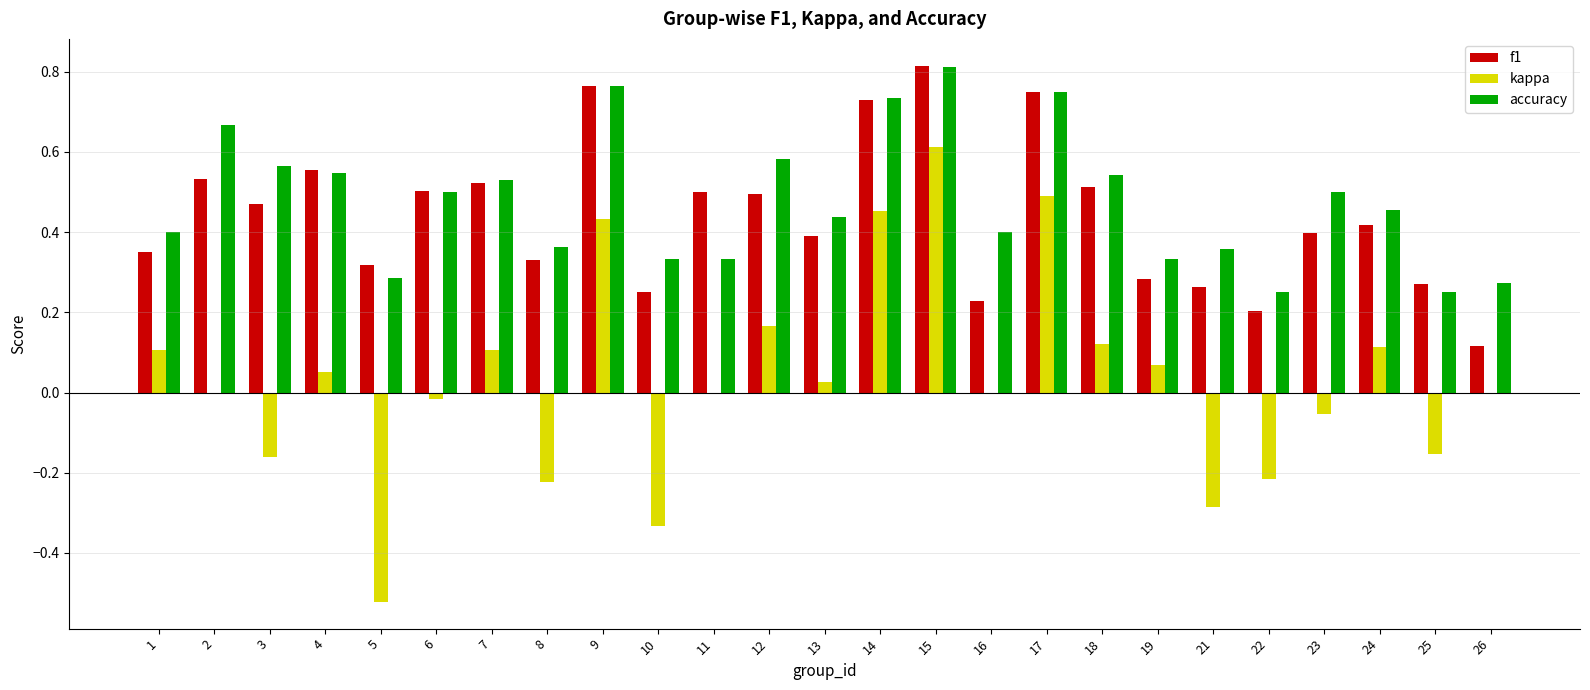

True or false: f1 has a value of 0.1 at 24.

False